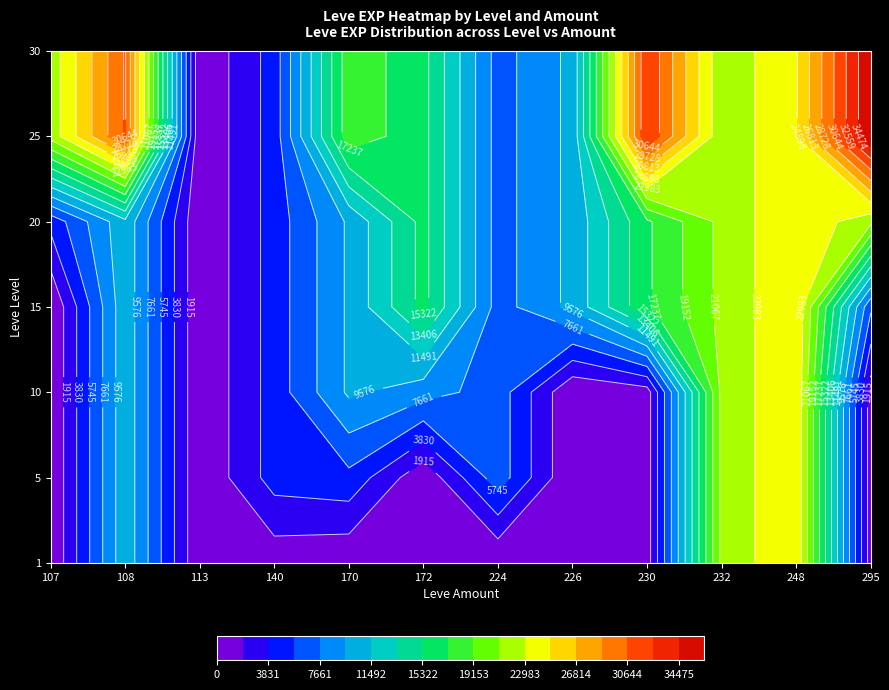

What value does the 1 series have at 226, to the nearest 10?

100